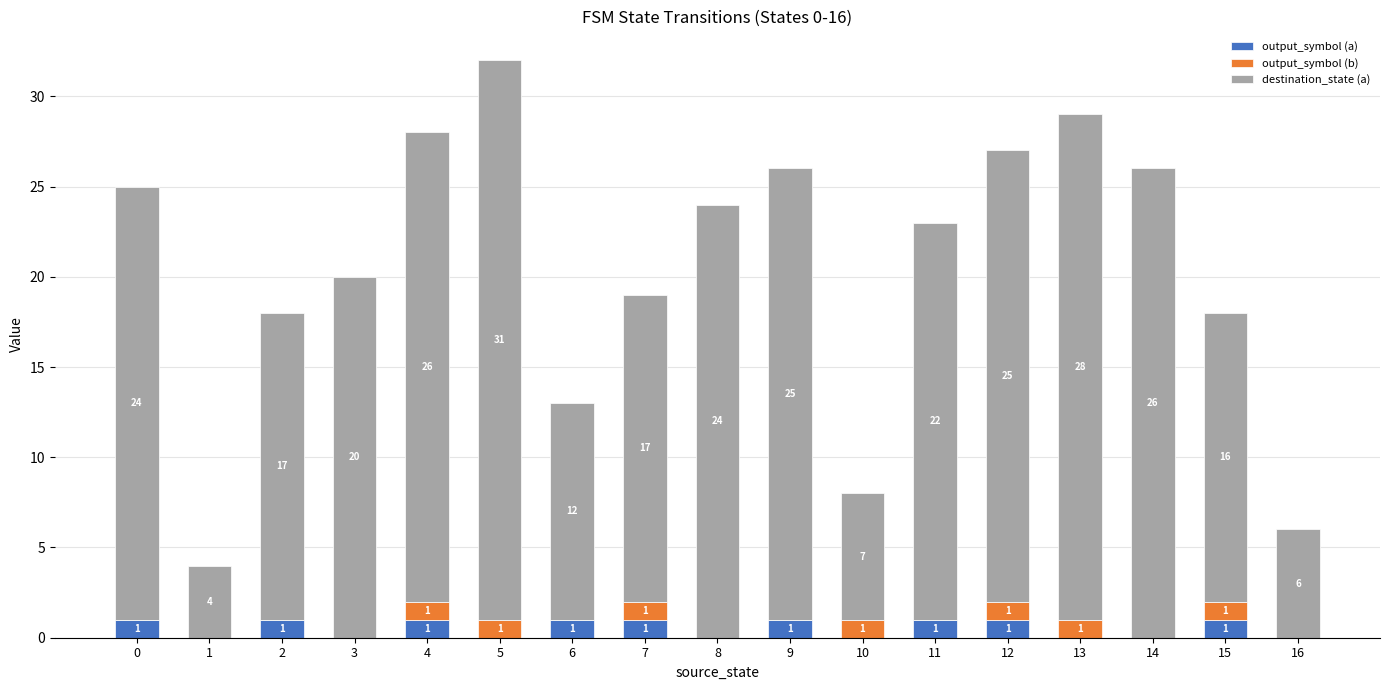

True or false: output_symbol (a) has a value of 0 at 10.

True